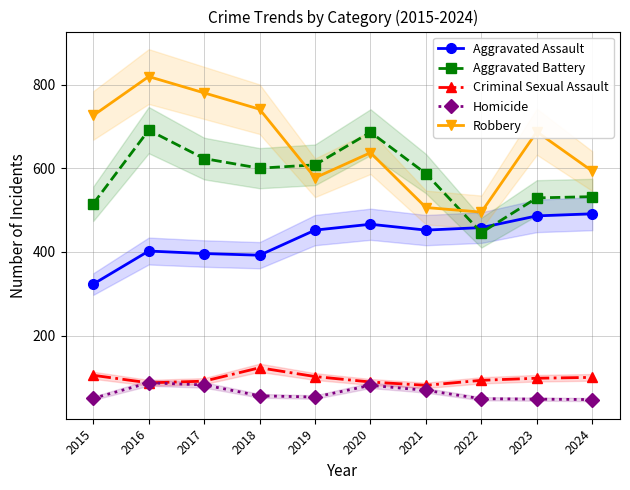

How many data points in Criminal Sexual Assault are above 98?

4